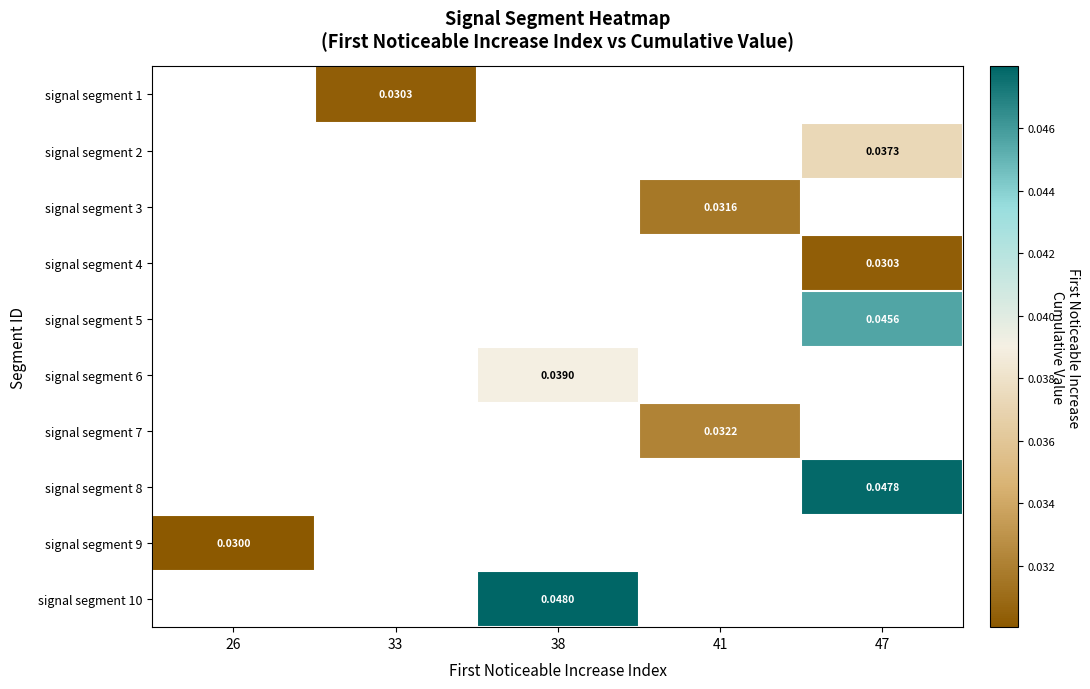

Is the value of signal segment 8 at 33 greater than the value of signal segment 10 at 47?

No